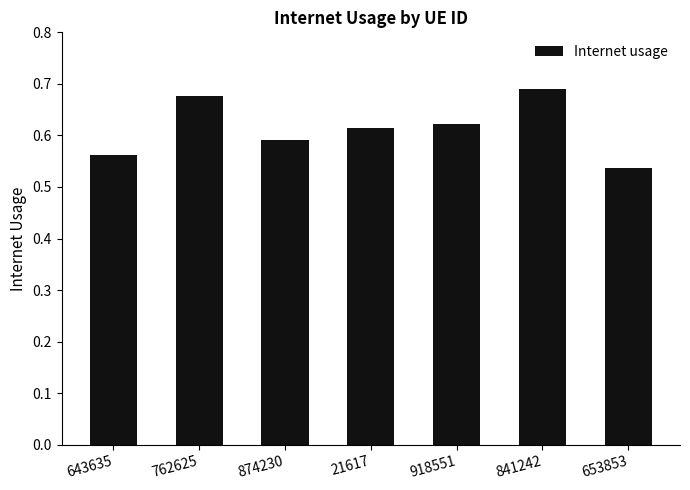

What position from the right is 841242?

2